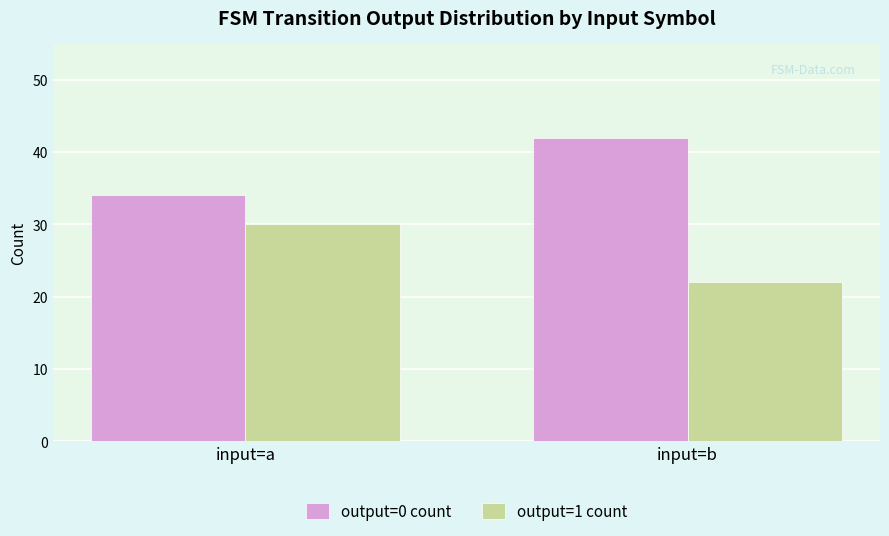

What is the total value across all series at input=a?

64